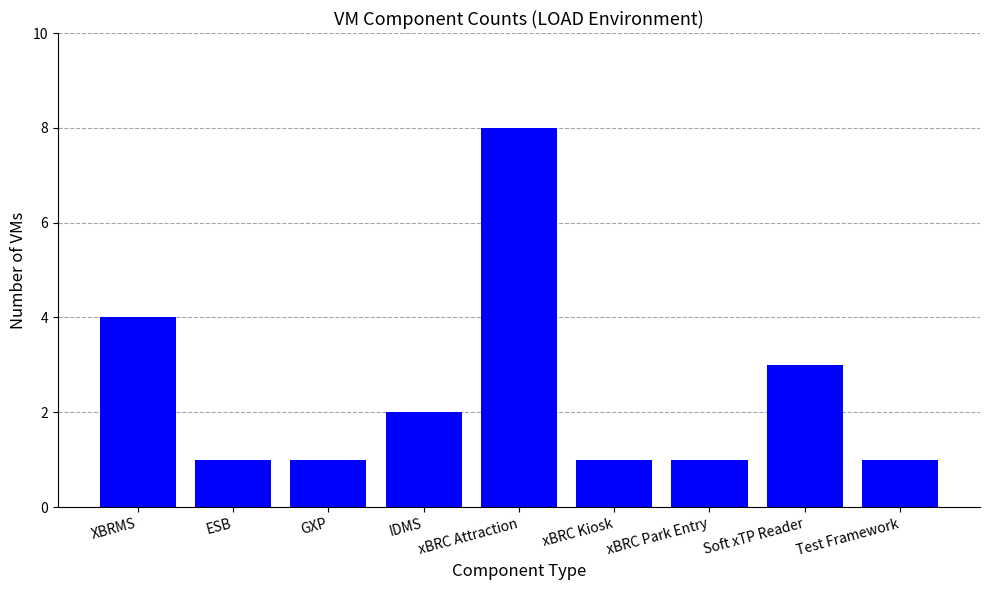

Which category has the highest value across all series?

xBRC Attraction